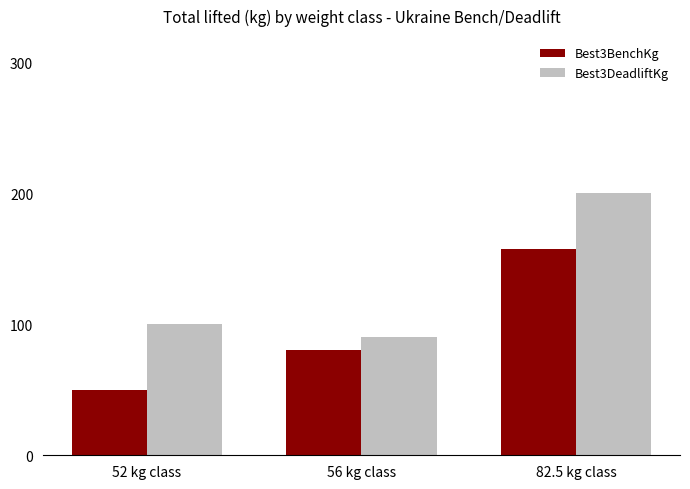

What is the difference between the maximum and minimum values in the Best3DeadliftKg series?

110.0